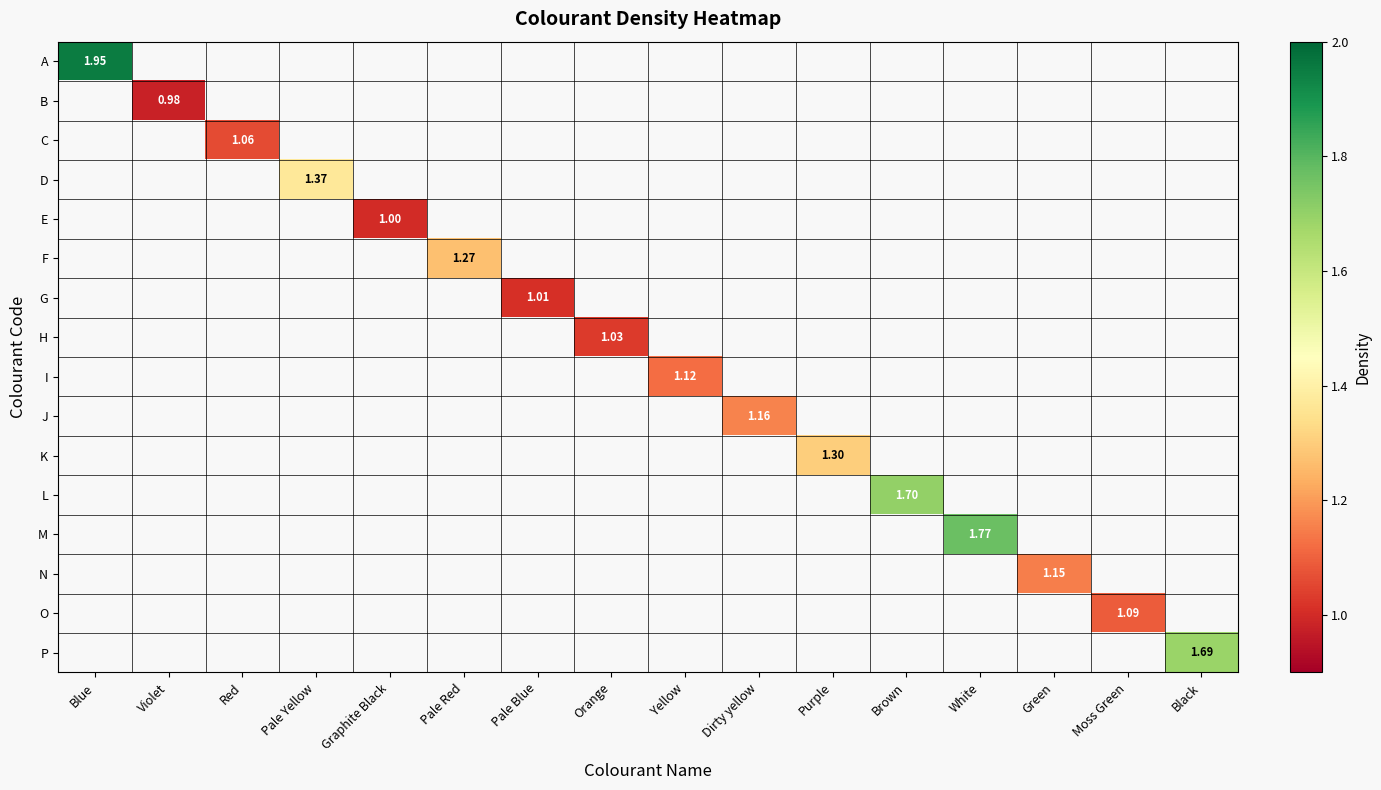

At how many categories does at least one series exceed 1?

14